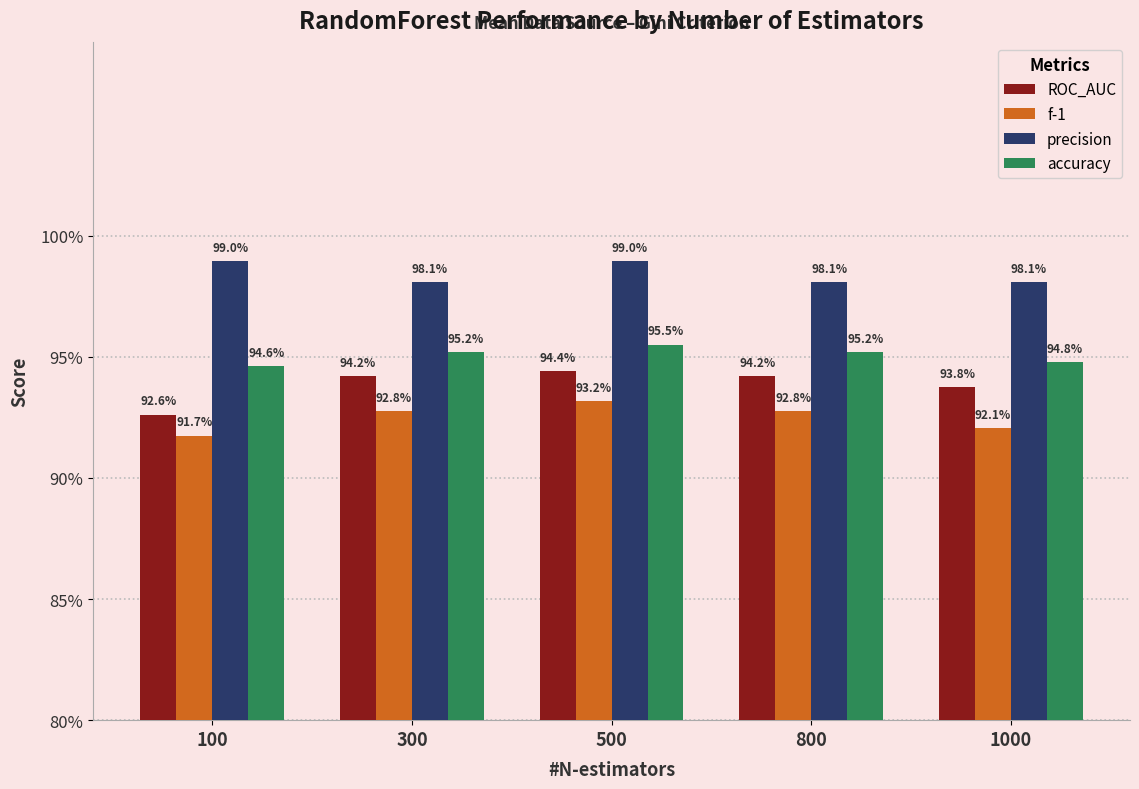

The value of f-1 at 1000 is 0.9. True or false?

True